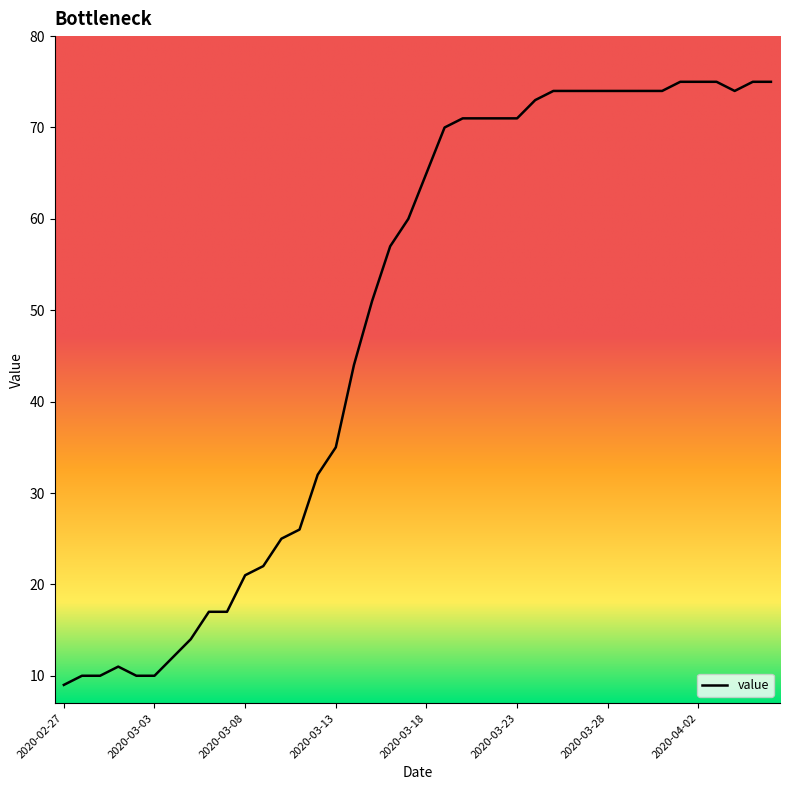

What is the smallest value displayed?

9